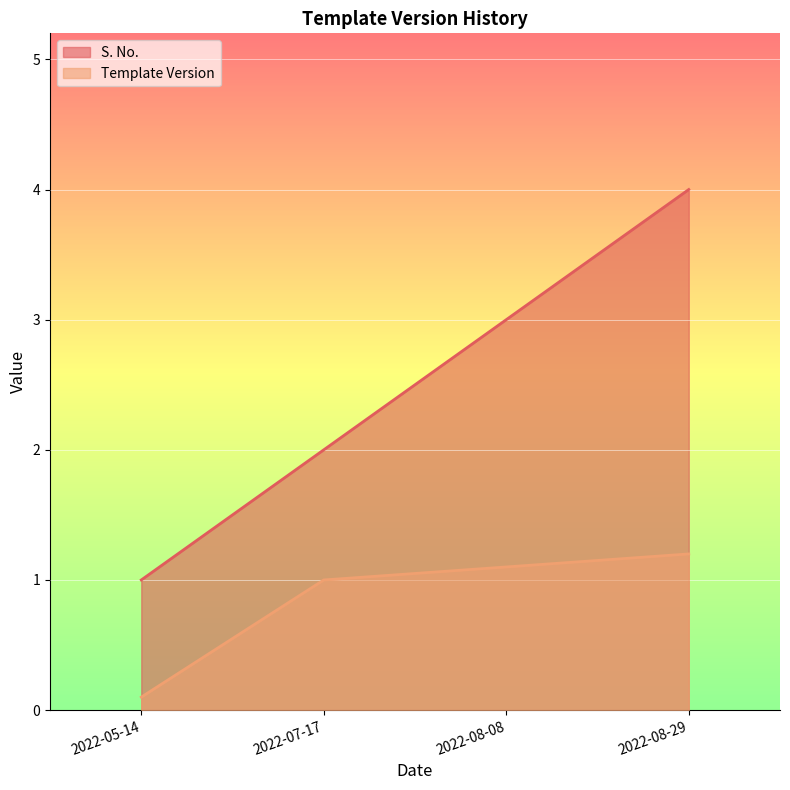

Reading left to right, list all the values displayed in this chart.

S. No.: 1.0	2.0	3.0	4.0
Template Version: 0.1	1.0	1.1	1.2